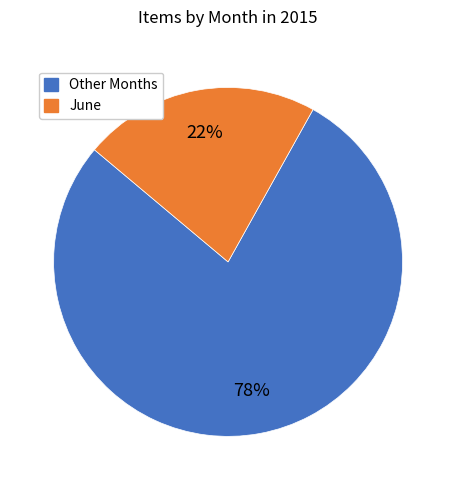

Count the number of slices in the pie.

2